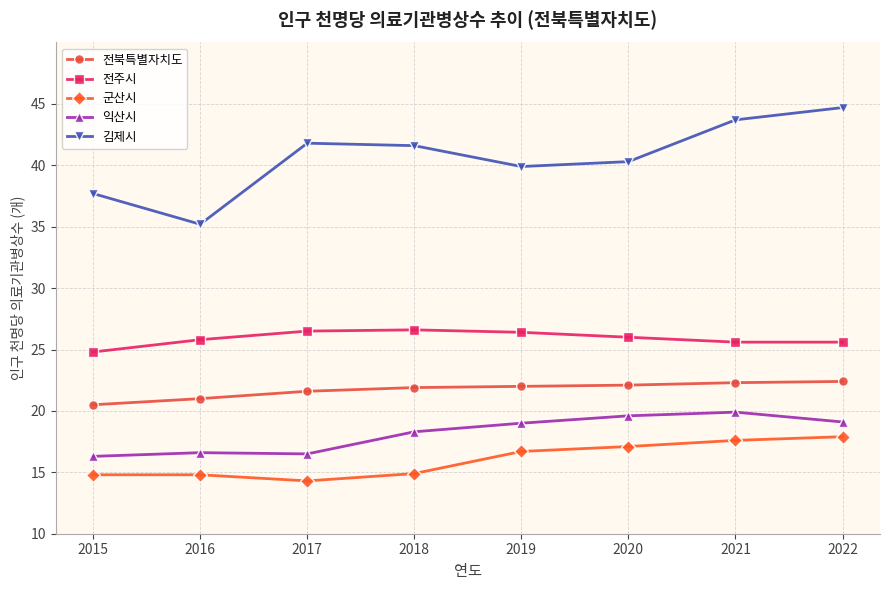

At which category does the chart reach its peak across all series?

2022